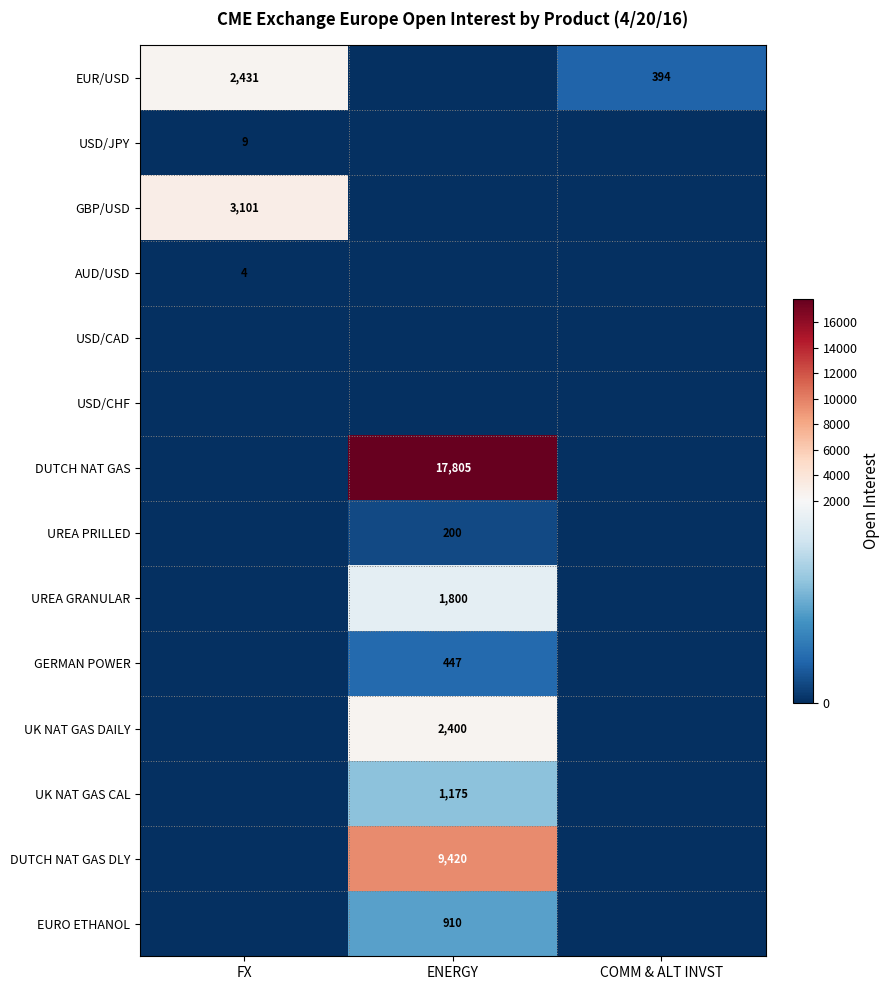

Is it true that UREA PRILLED equals 200 at ENERGY?

True